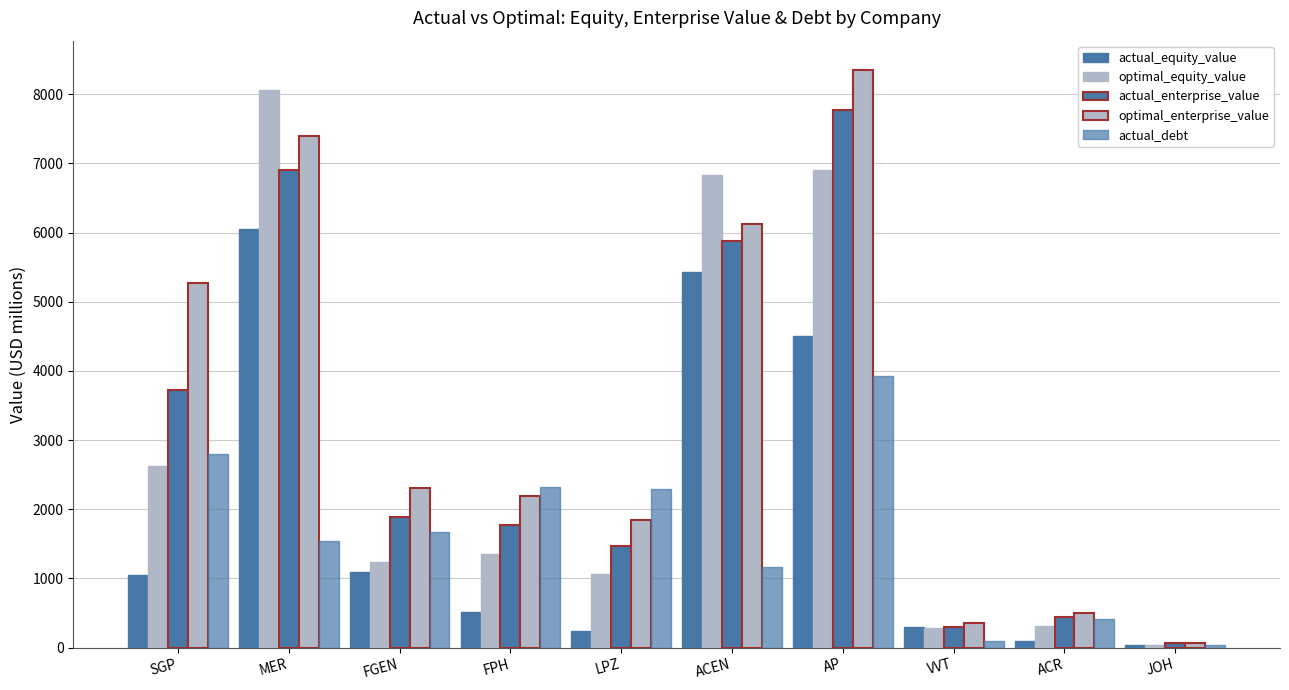

Reading left to right, transcribe all the data shown in this chart.

actual_equity_value: 1049.8	6048.5	1094.2	514.0	240.7	5430.1	4500.1	290.3	88.1	30.9
optimal_equity_value: 2626.1	8064.8	1243.5	1352.2	1066.6	6840.0	6901.8	286.2	316.6	42.8
actual_enterprise_value: 3727.3	6910.7	1892.9	1773.3	1462.9	5879.8	7775.3	299.9	448.4	60.7
optimal_enterprise_value: 5274.7	7390.0	2308.2	2189.3	1843.9	6123.7	8357.3	348.9	500.0	68.7
actual_debt: 2802.6	1537.0	1666.7	2323.0	2298.6	1166.0	3926.2	98.6	411.9	32.4